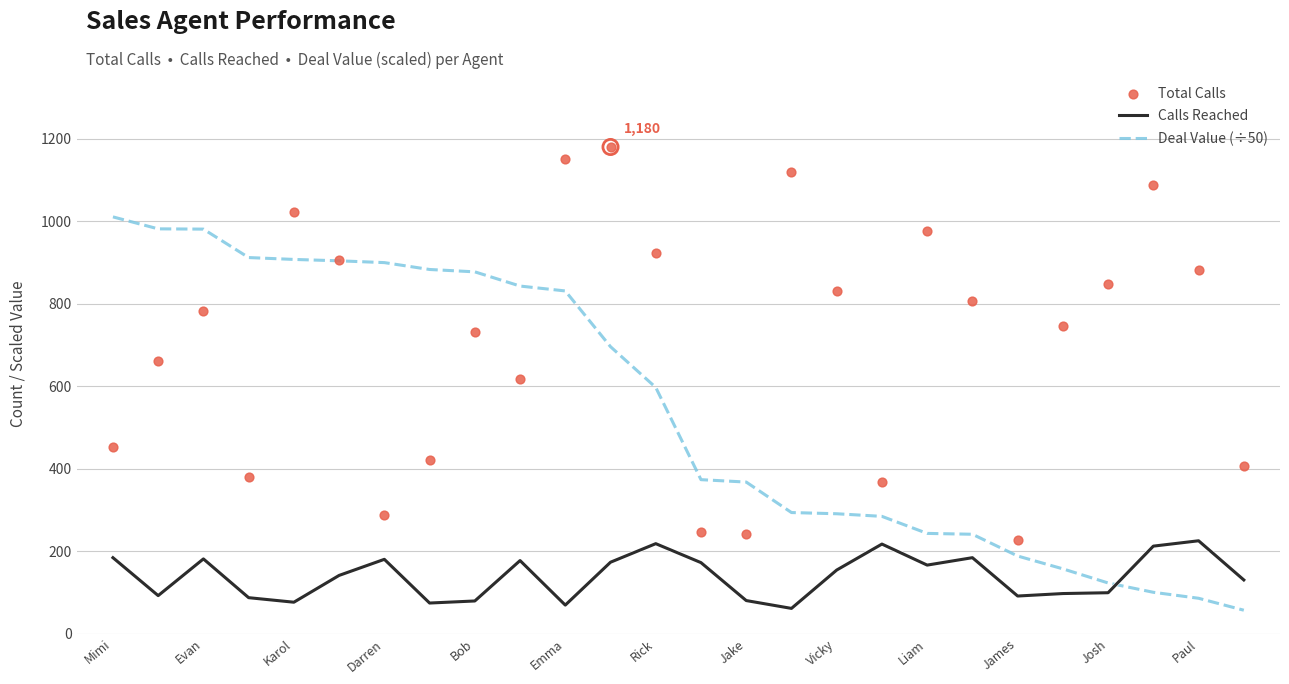

Which series has the largest total across all categories?

Total Calls